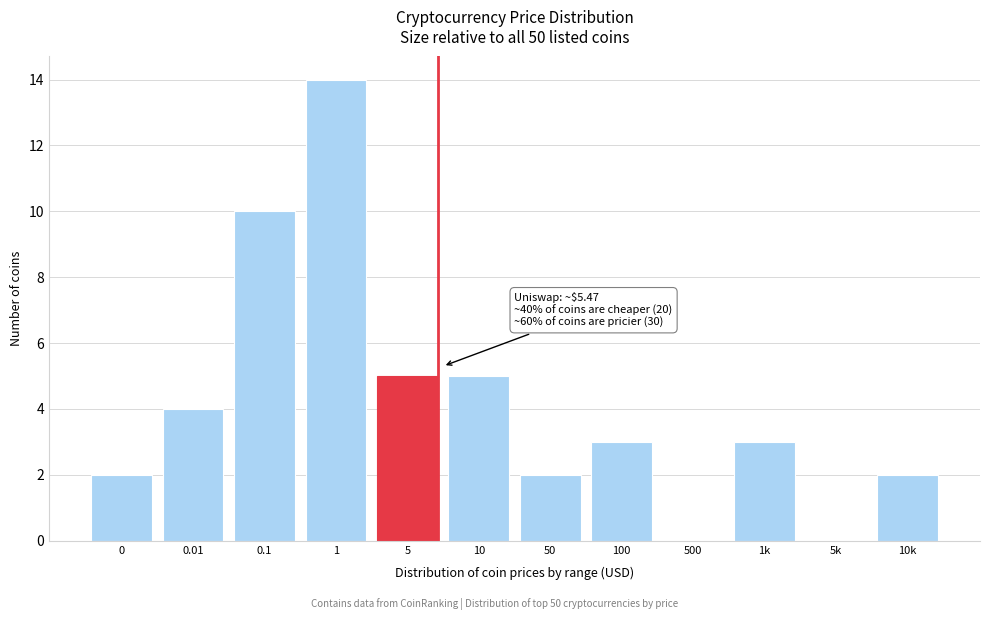

Reading left to right, list all the values displayed in this chart.

0=2	0.01=4	0.1=10	1=14	5=5	10=5	50=2	100=3	500=0	1k=3	5k=0	10k=2